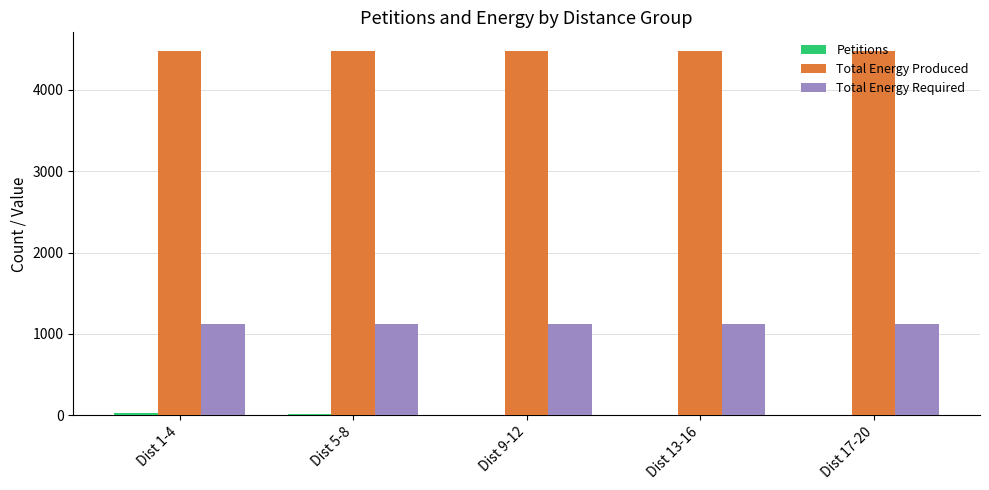

True or false: Total Energy Required has a value of 560 at Dist 13-16.

False